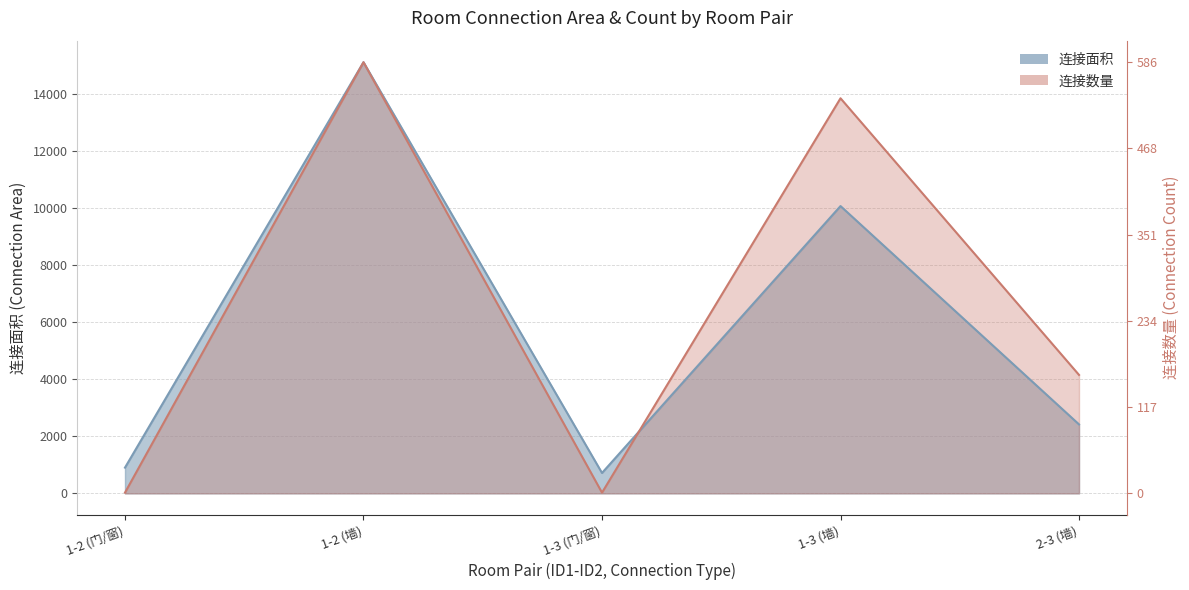

What is the label of the 1st point from the left?

1-2 (门/窗)